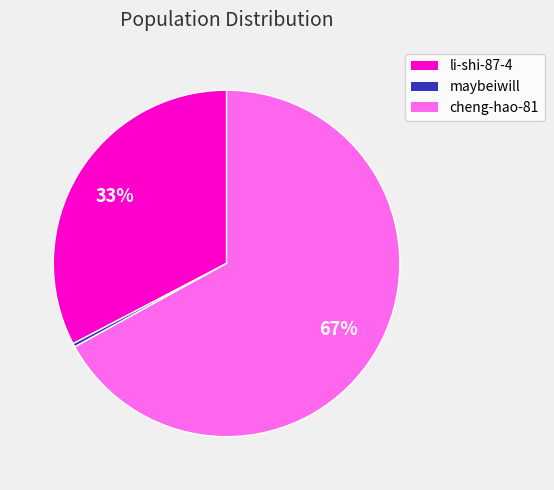

How many slices are in this pie chart?

3